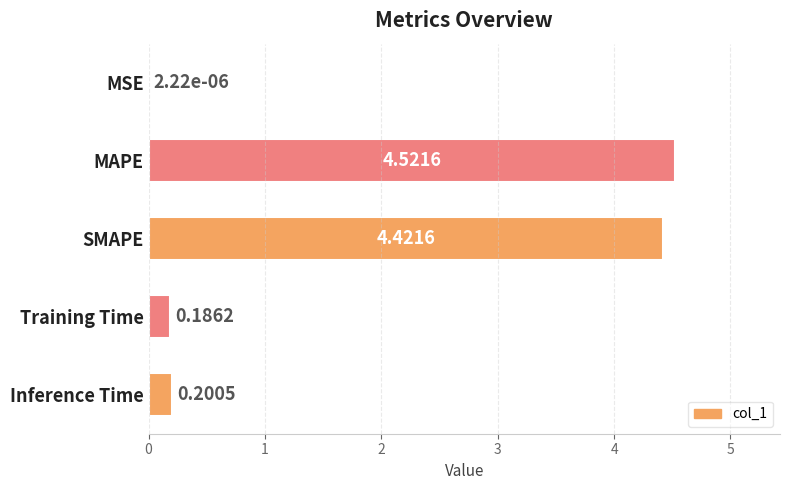

What is the sum of all values?

9.3